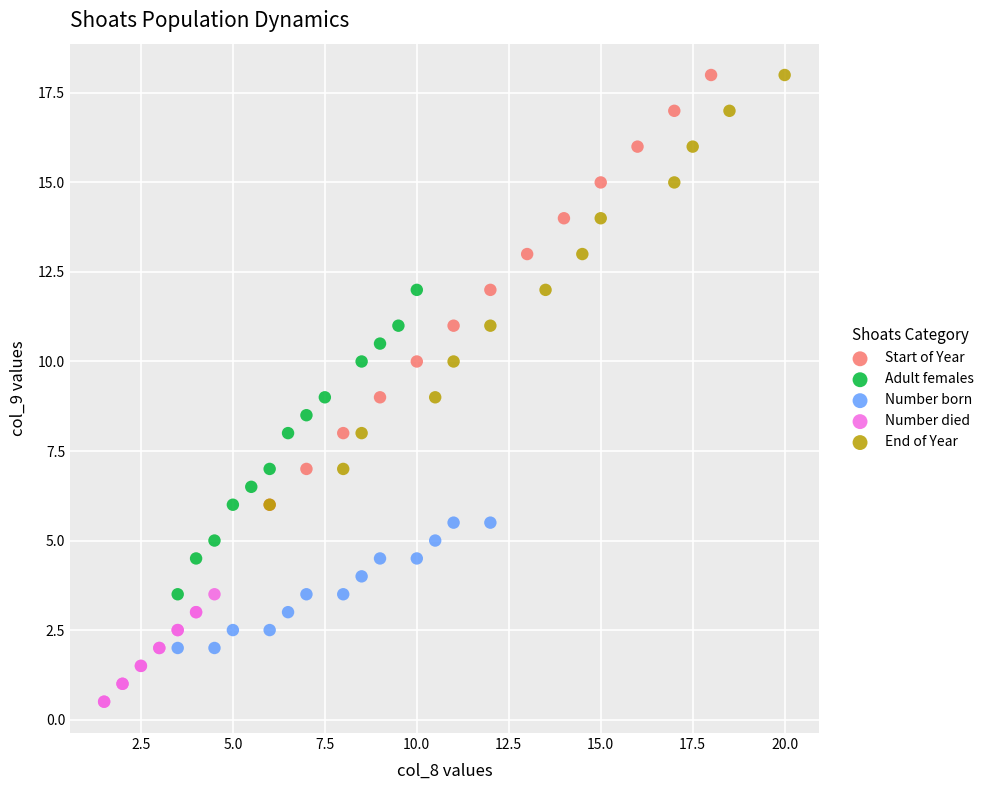

Which series reaches the minimum Y coordinate?

Number died